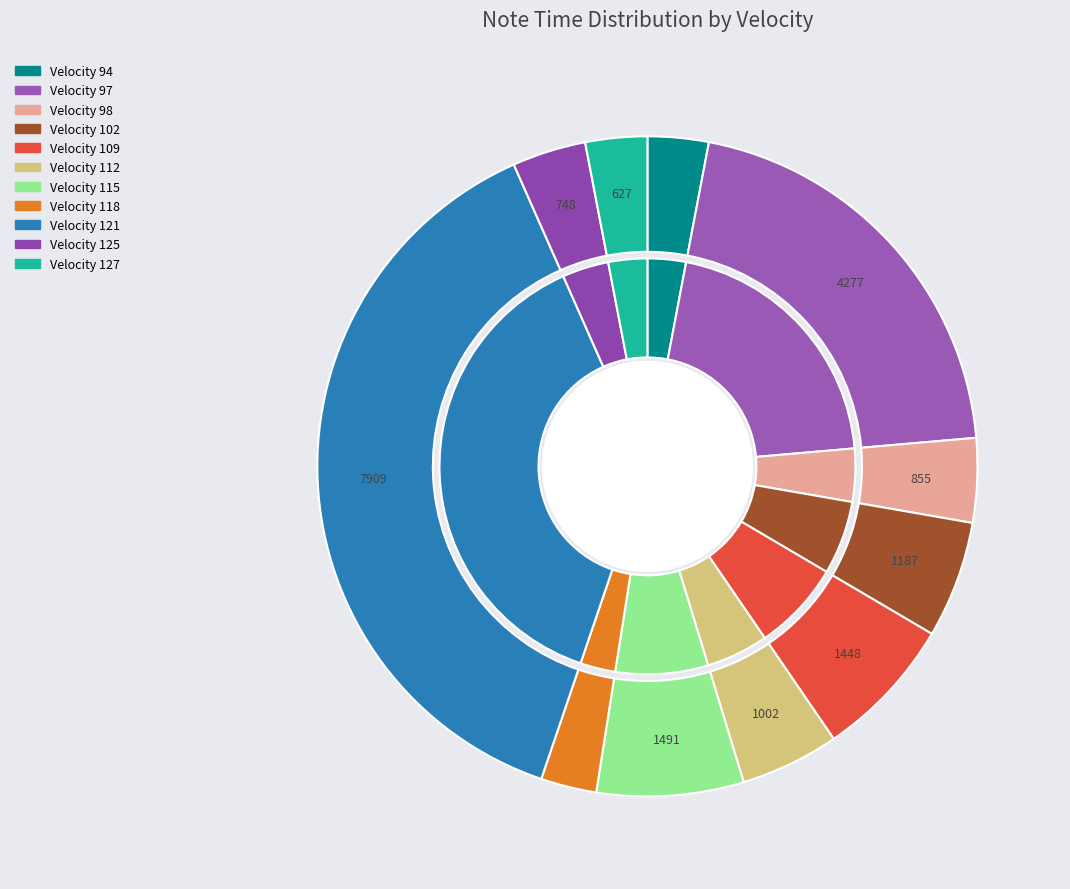

True or false: velocity_94 accounts for 3% of the total.

True